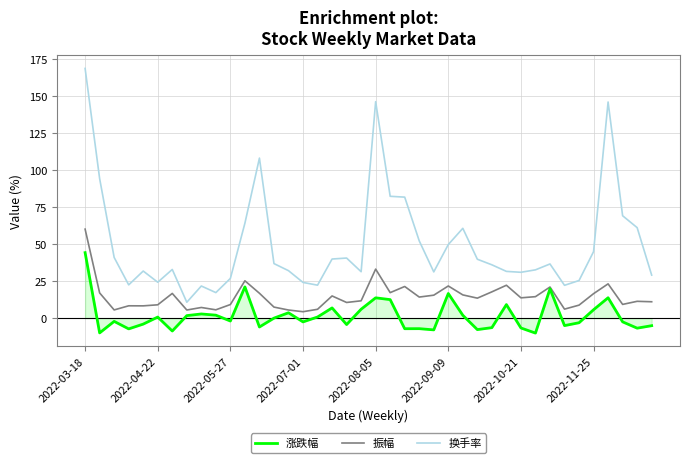

What are all the series names shown in the legend?

涨跌幅, 振幅, 换手率